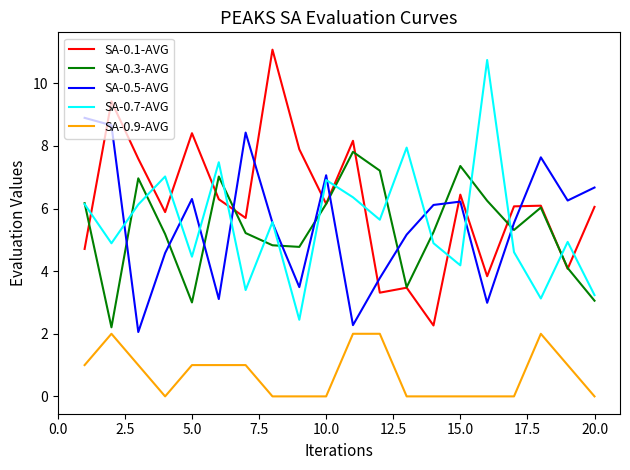

What is the maximum value shown in the chart?

11.1